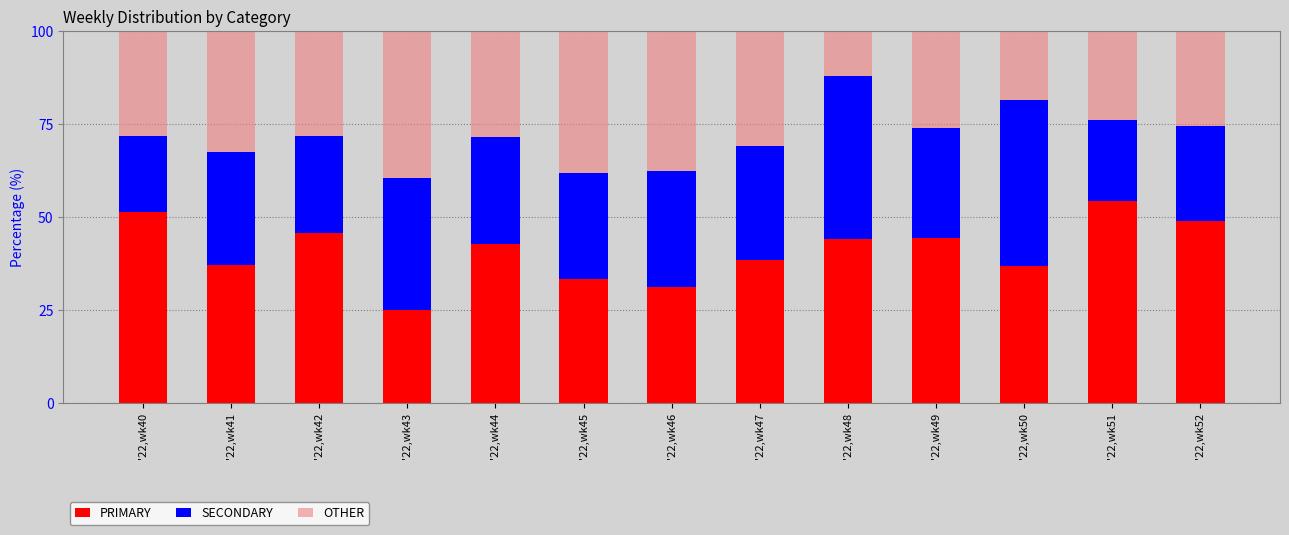

True or false: PRIMARY has a value of 33.3 at '22,wk45.

True